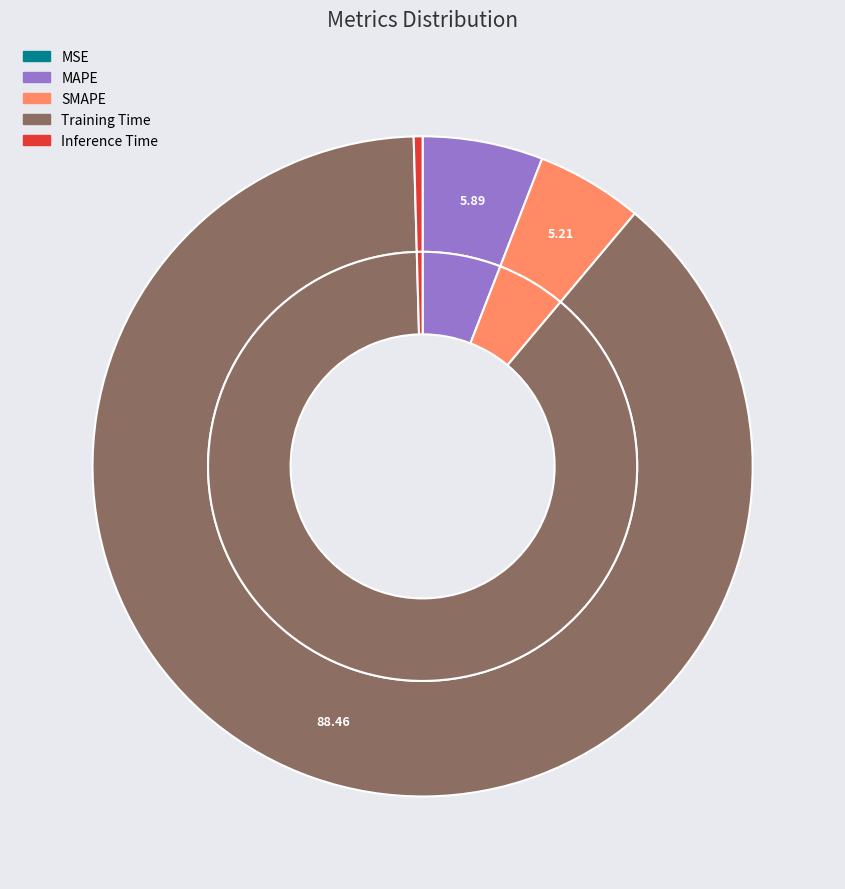

What is the total percentage of MAPE and MSE?

5.9%